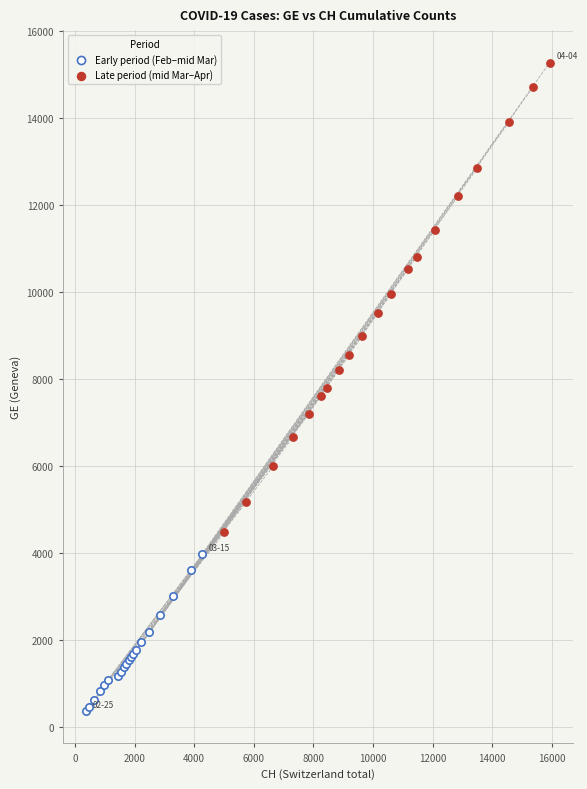

What are all the series names shown in the legend?

Early period (Feb–mid Mar), Late period (mid Mar–Apr)